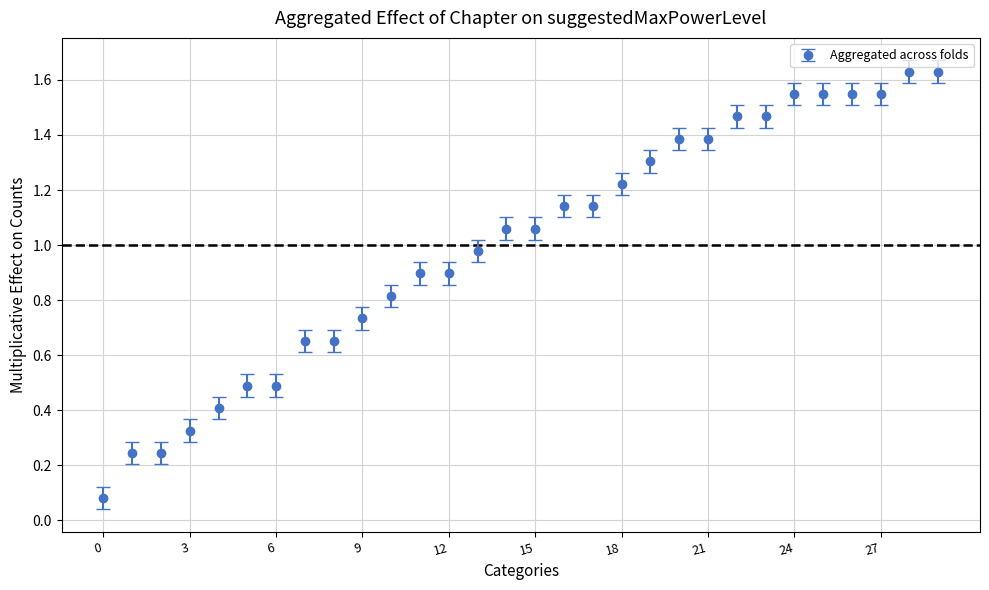

What is the sum of all values?

30.0